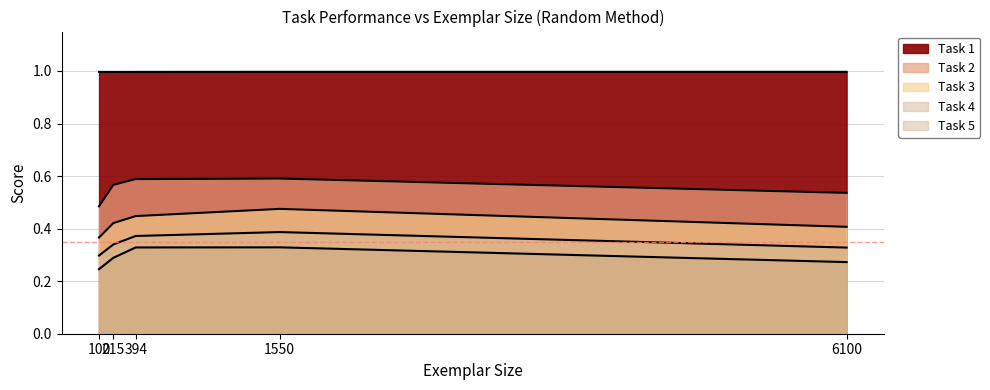

What is the minimum value shown in the chart?

0.2